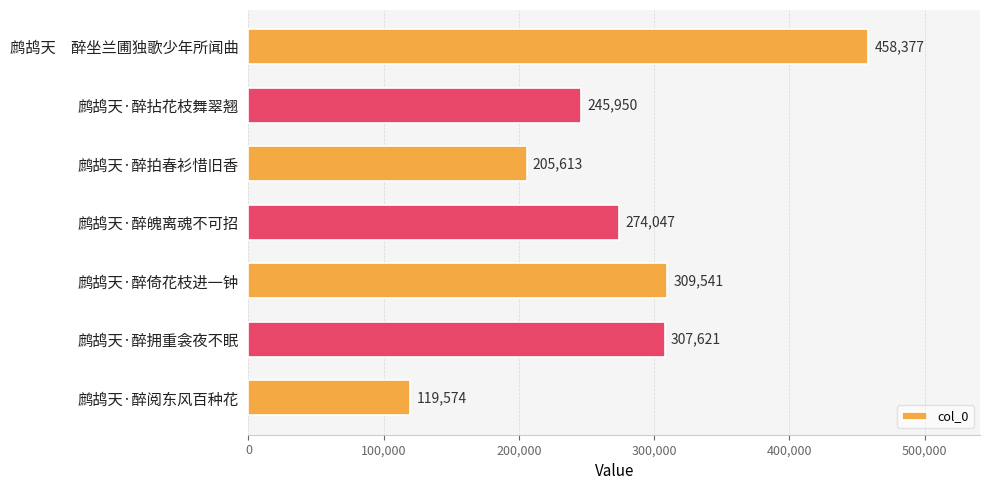

Rank the categories by value from lowest to highest.

鹧鸪天·醉阅东风百种花, 鹧鸪天·醉拍春衫惜旧香, 鹧鸪天·醉拈花枝舞翠翘, 鹧鸪天·醉魄离魂不可招, 鹧鸪天·醉拥重衾夜不眠, 鹧鸪天·醉倚花枝进一钟, 鹧鸪天　醉坐兰圃独歌少年所闻曲